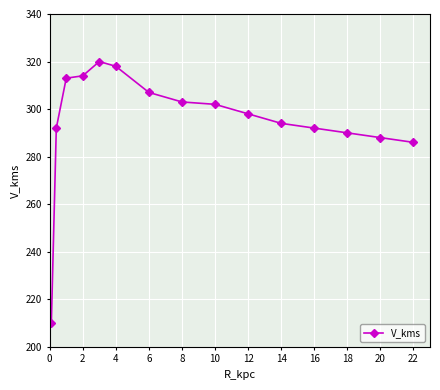

What is the difference between the maximum and minimum values?

110